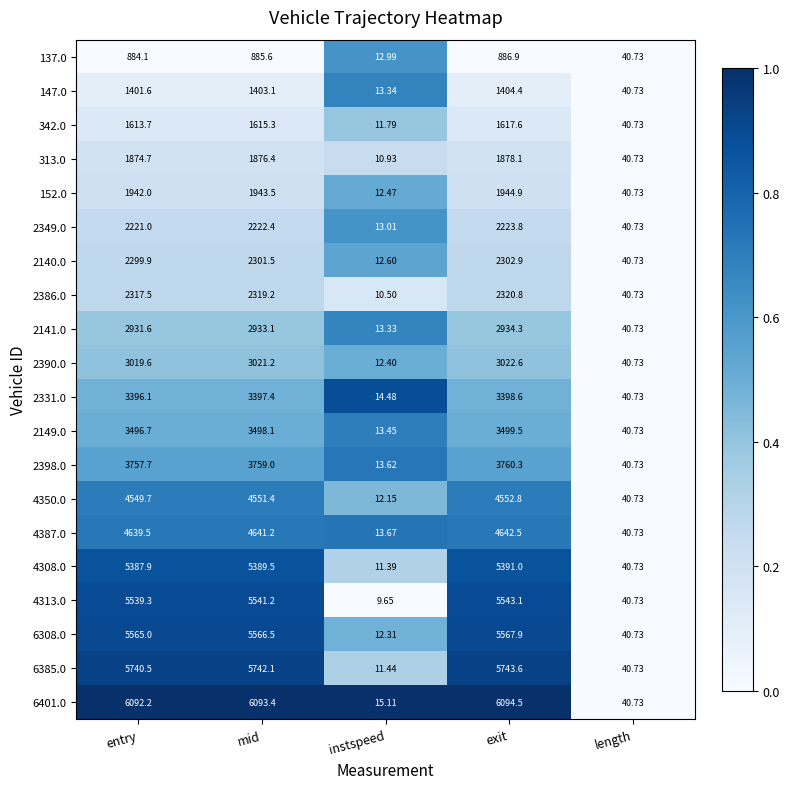

Is the value of 342.0 at entry greater than the value of 4313.0 at entry?

No